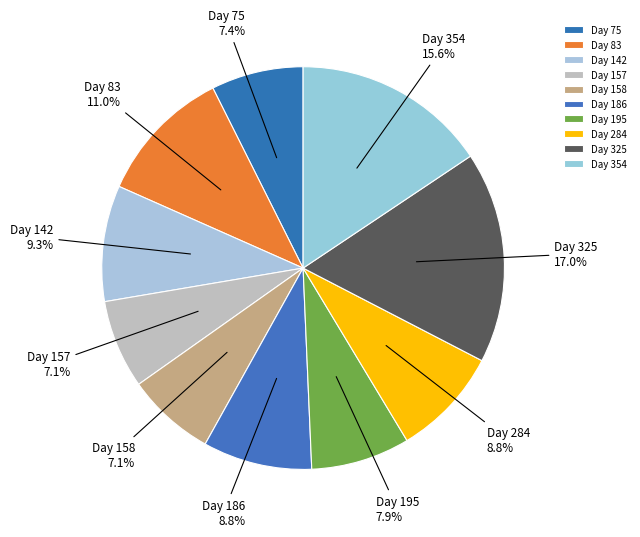

What is the largest slice in the pie chart?

Day 325